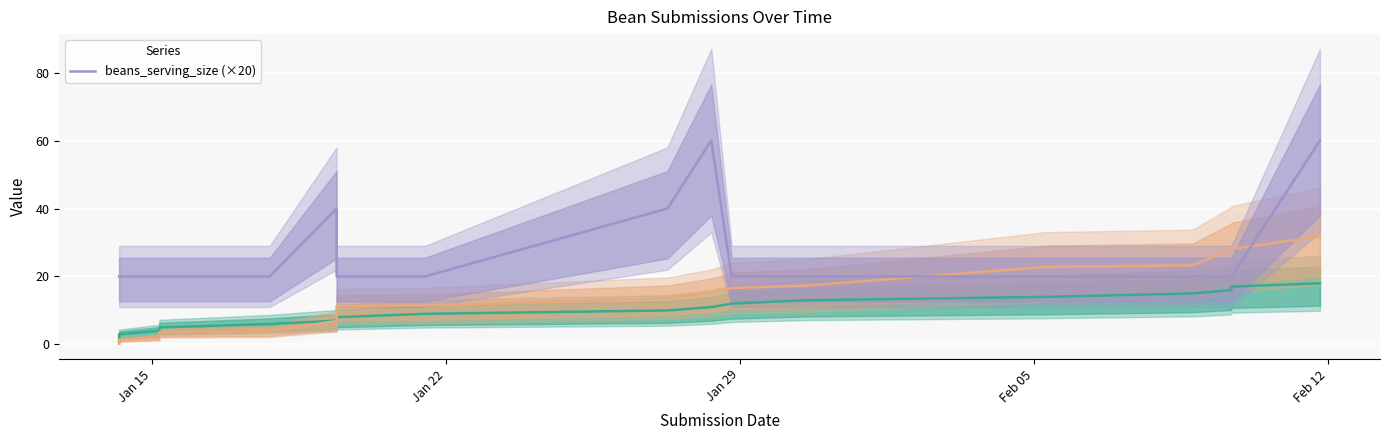

How many points are higher than both their immediate neighbors (excluding endpoints)?

2